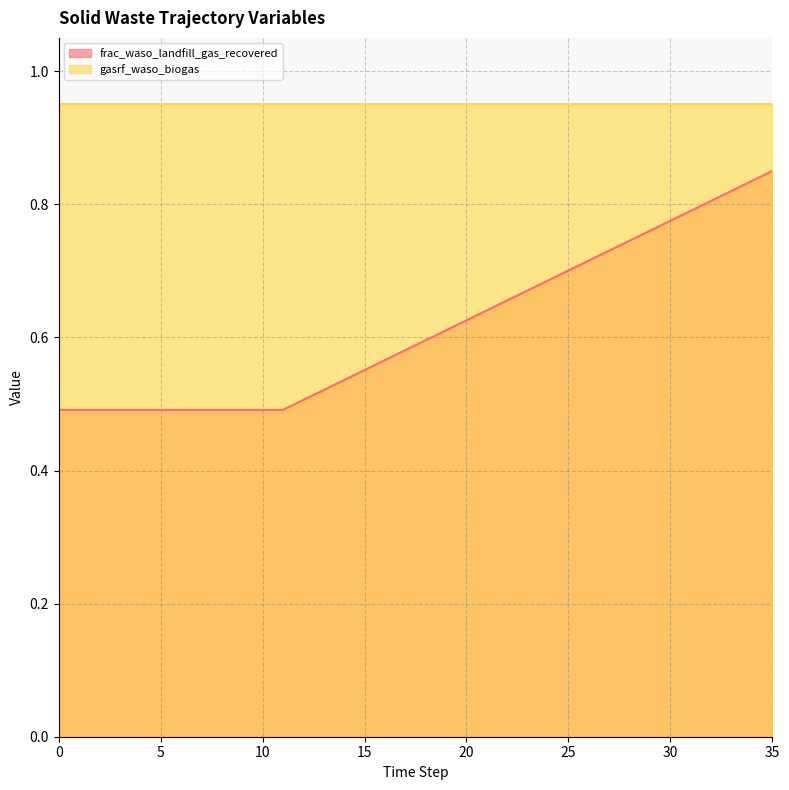

What is the smallest value displayed?

0.5